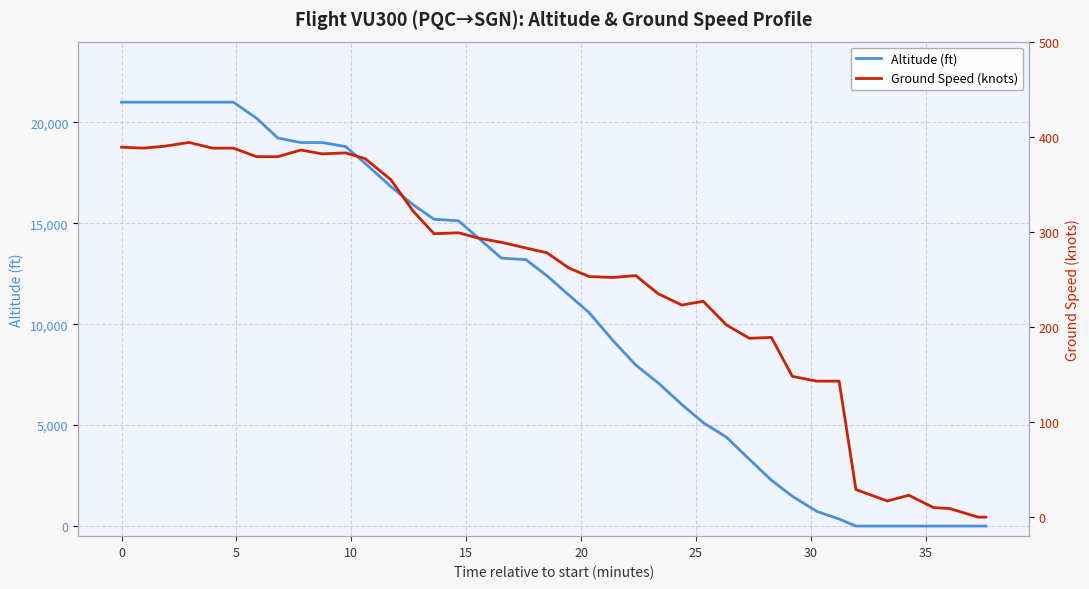

How many data points does each series have?

40